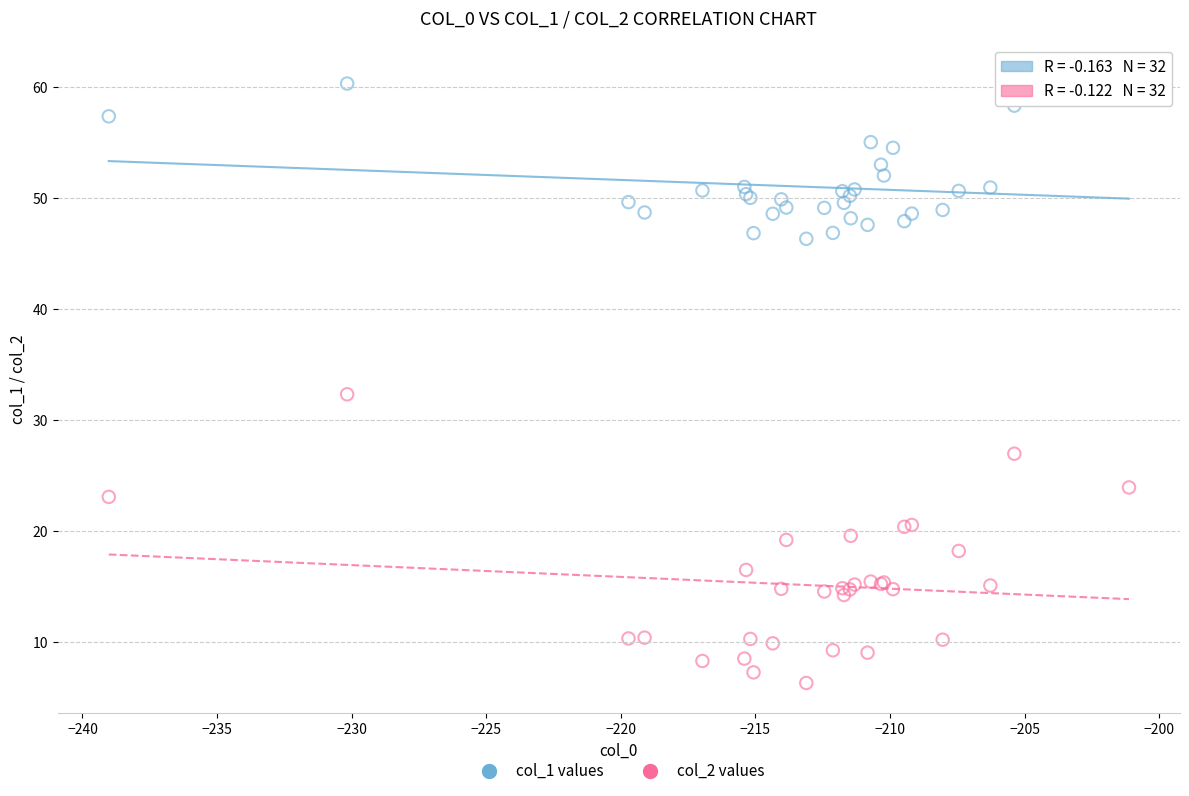

Across all series, what Y value is closest to 33?

32.3